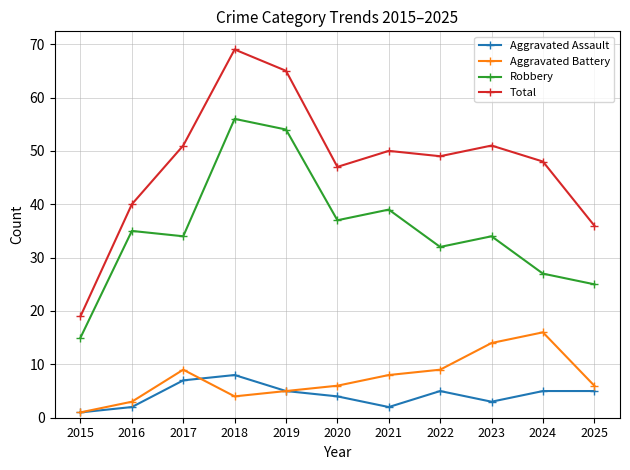

True or false: Total and Aggravated Battery cross at least once.

False